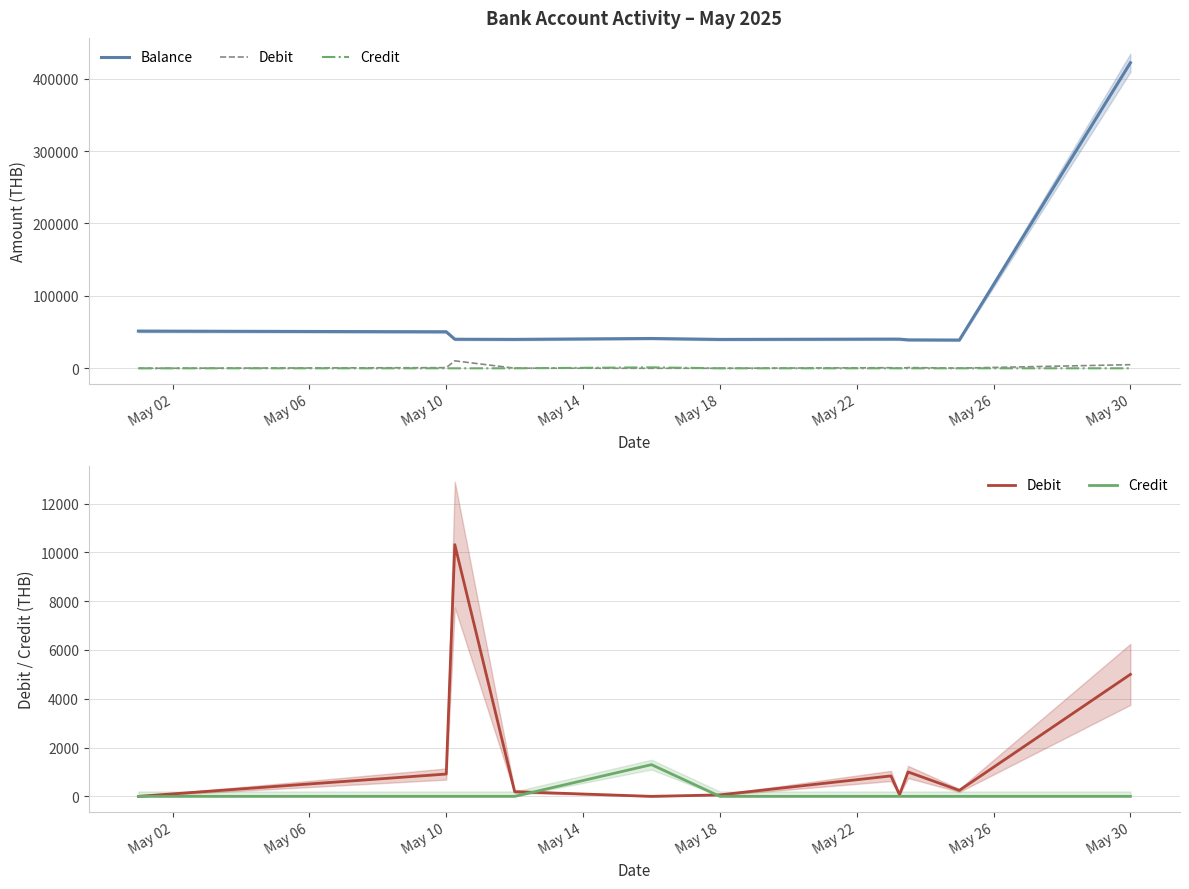

What is the sum of all Debit values?

18638.9